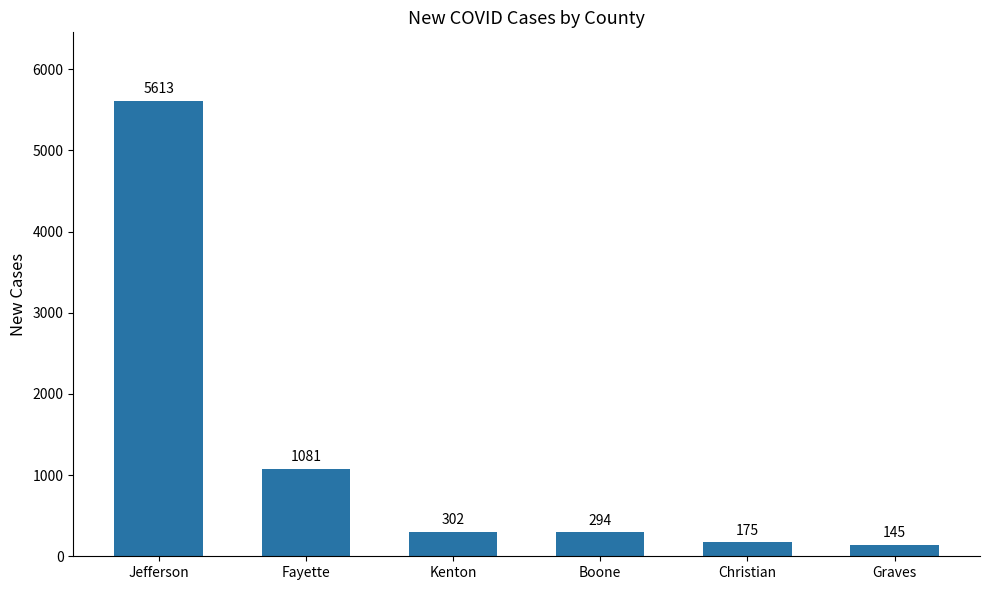

Is it true that the value at Jefferson is 2393?

False